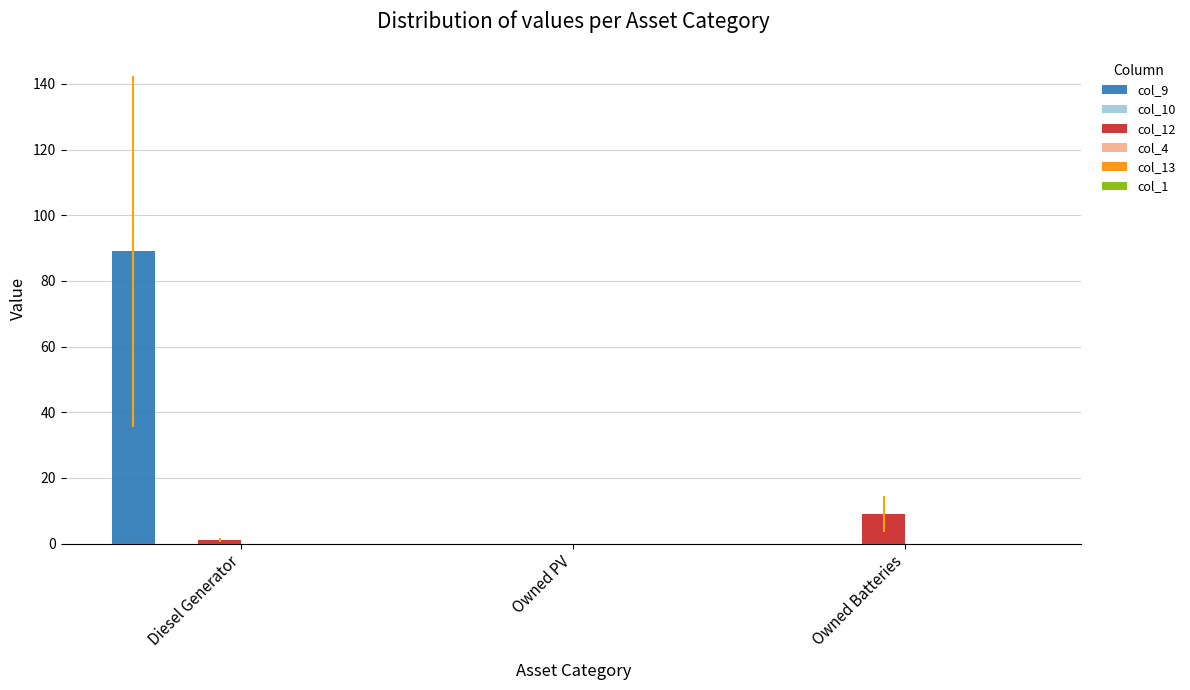

What is the total value across all series at Owned Batteries?

9